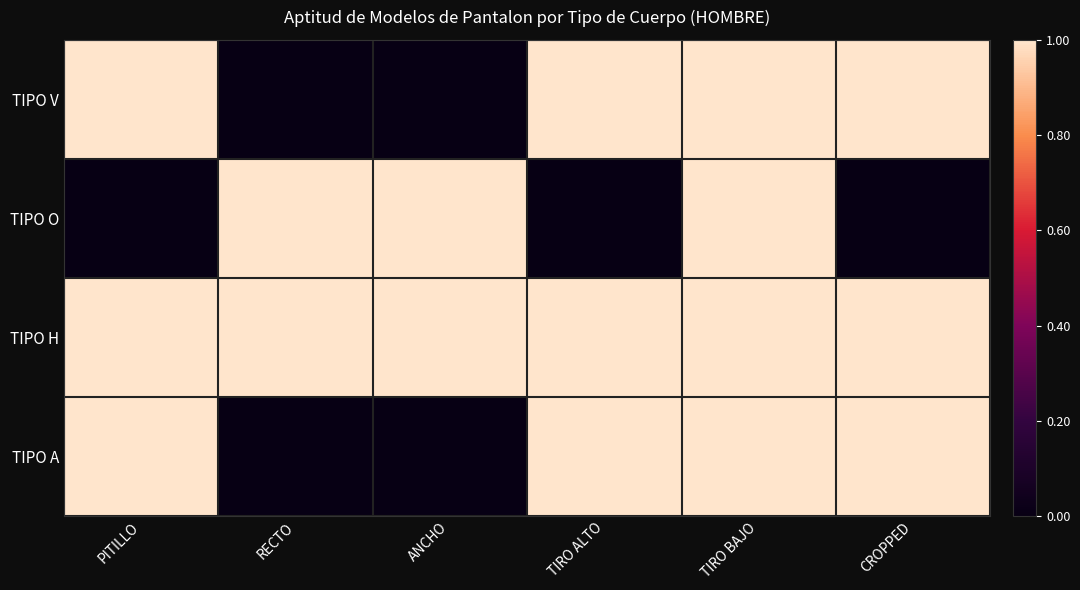

What is the maximum value shown in the chart?

1